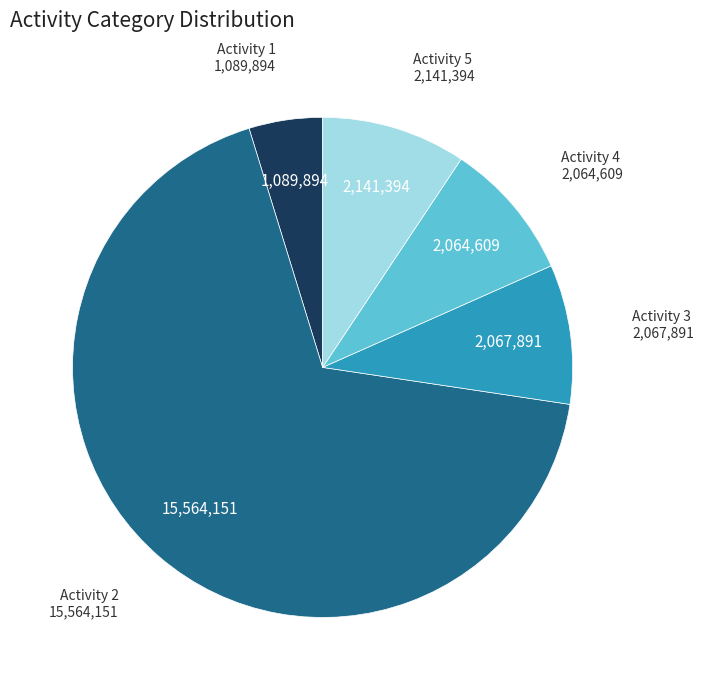

Is there any slice that represents more than half of the pie?

Yes